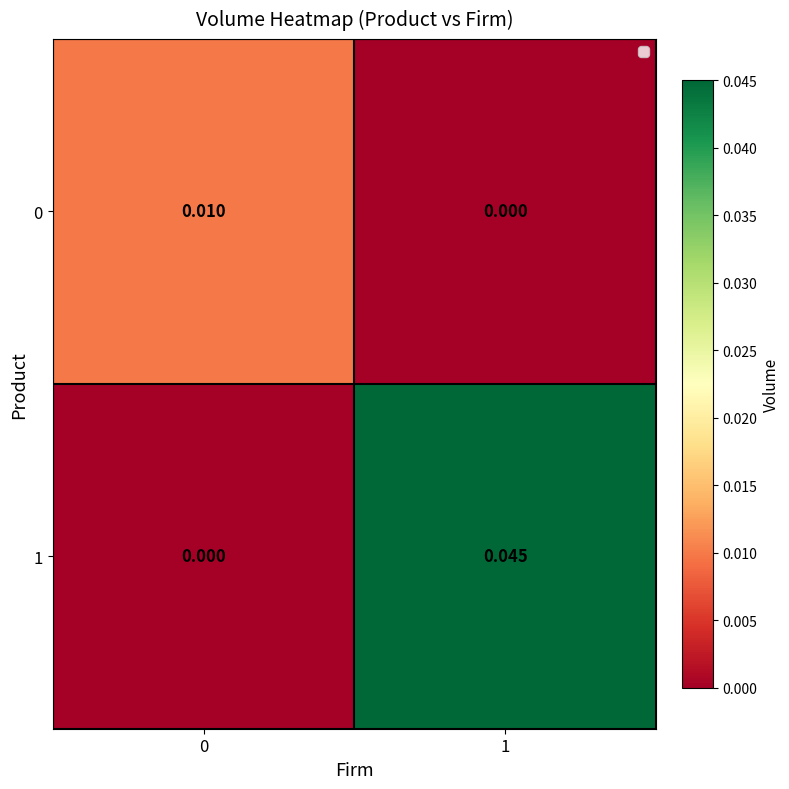

Which series has the largest total across all categories?

1